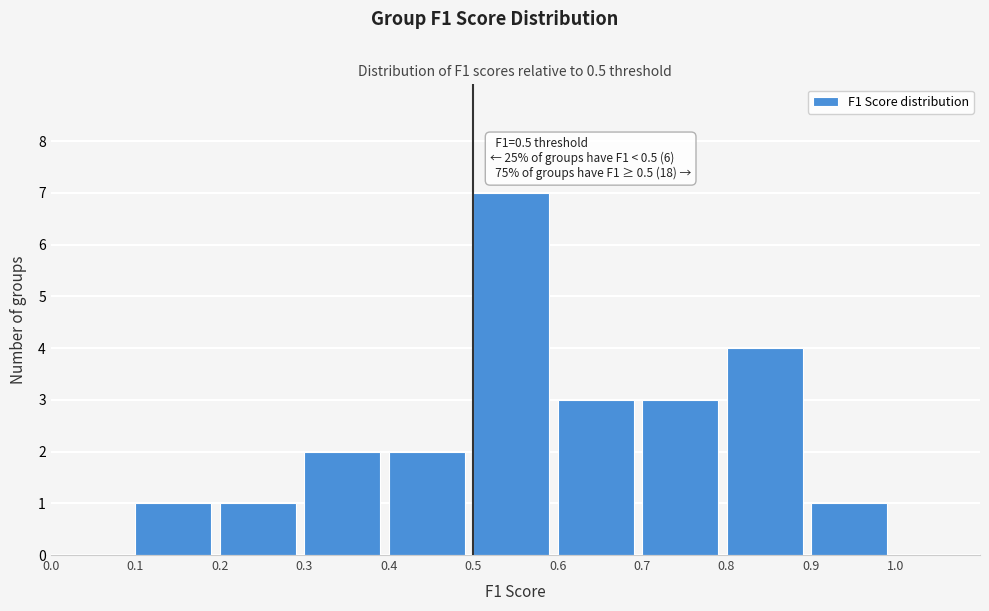

Which range on the x-axis has the tallest bar?

0.5 to 0.6